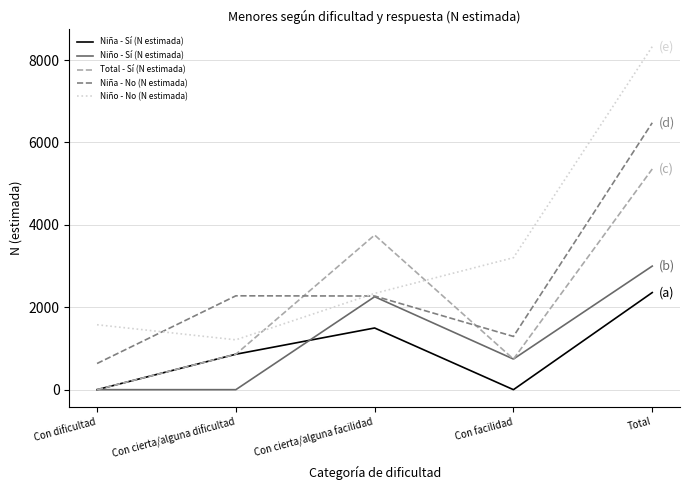

What is the lowest value of the Niño - No (N estimada) series?

1210